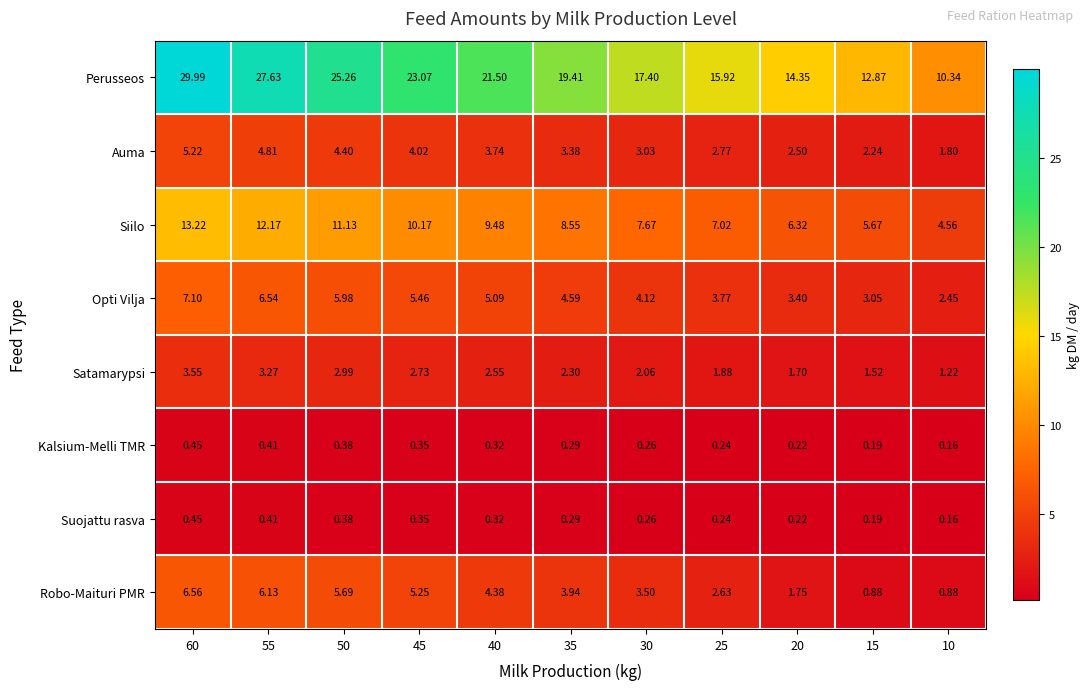

Which series has the largest total across all categories?

Perusseos